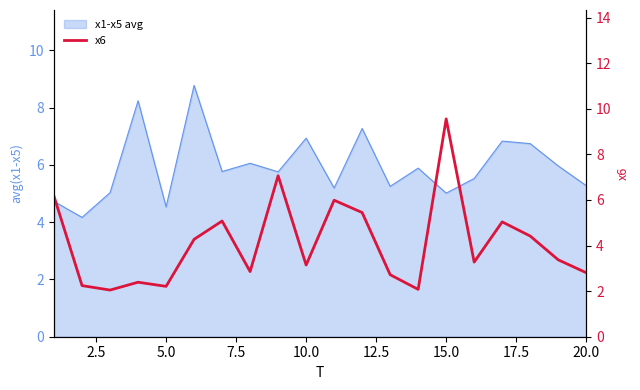

What is the sum of all values?

82.1